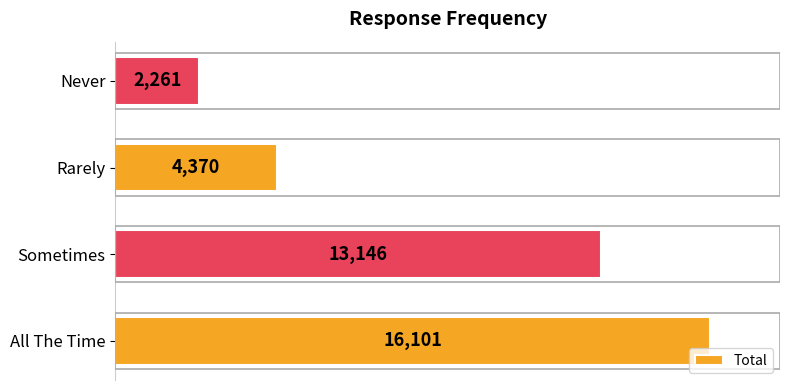

What is the change in value from Sometimes to Never?

-10885